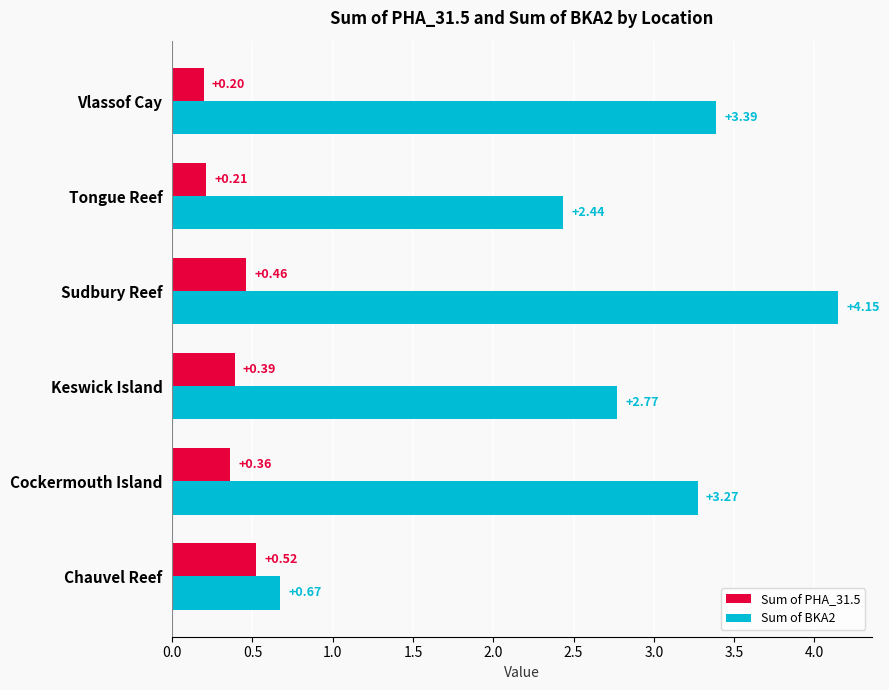

Which series has the largest total across all categories?

Sum of BKA2